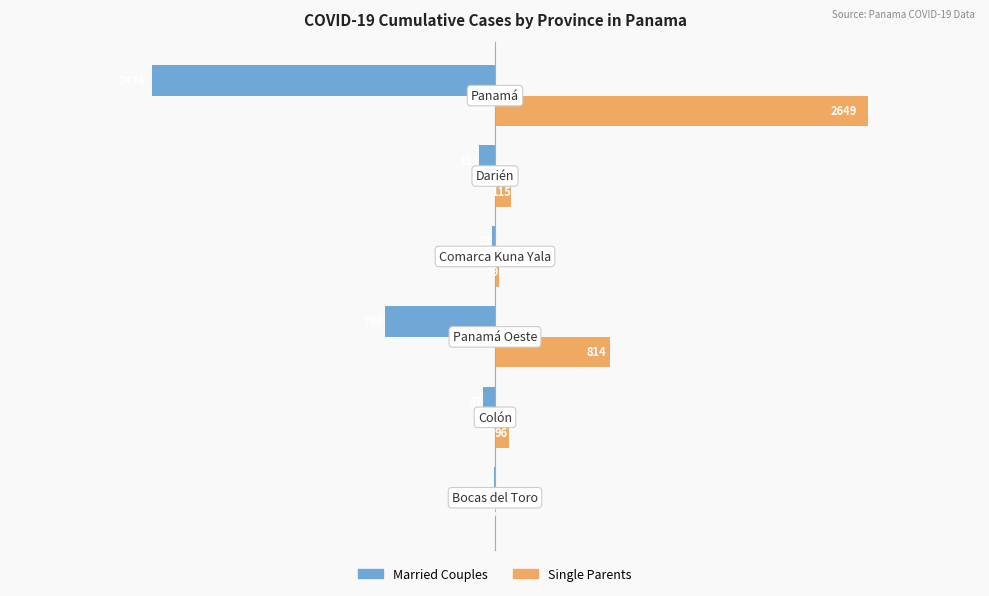

What is the sum of all Single Parents values?

3709